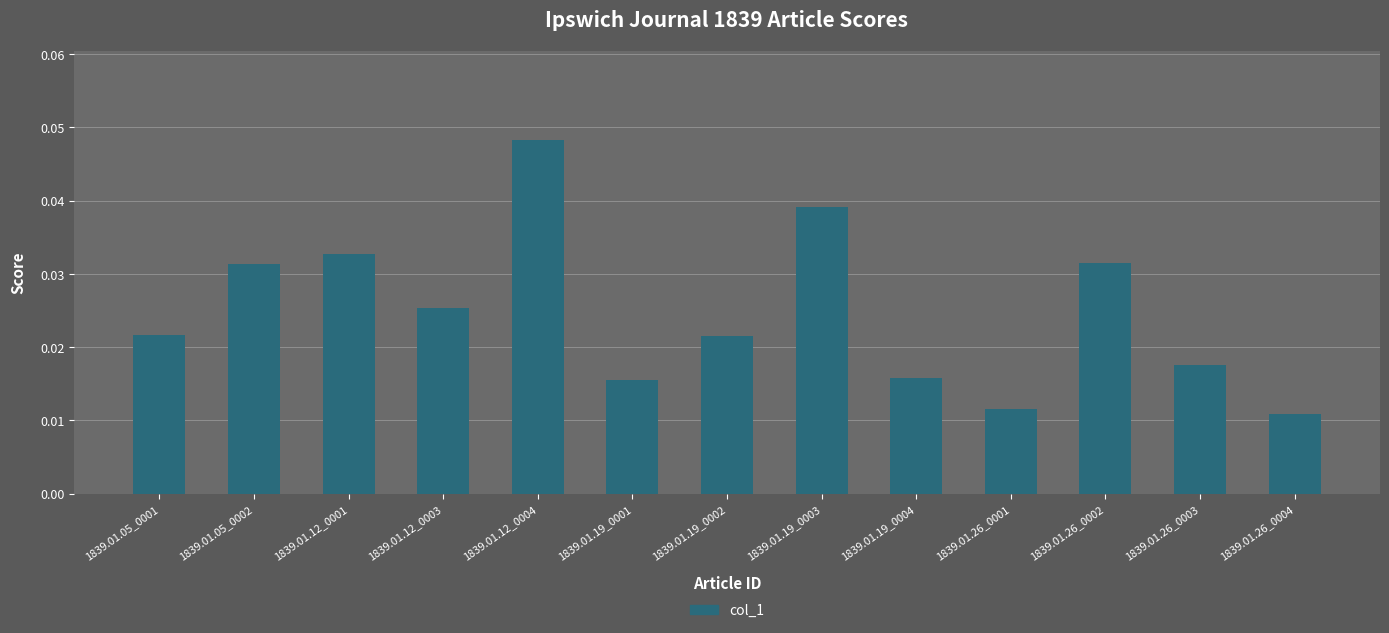

What is the label of the 2nd bar from the right?

1839.01.26_0003